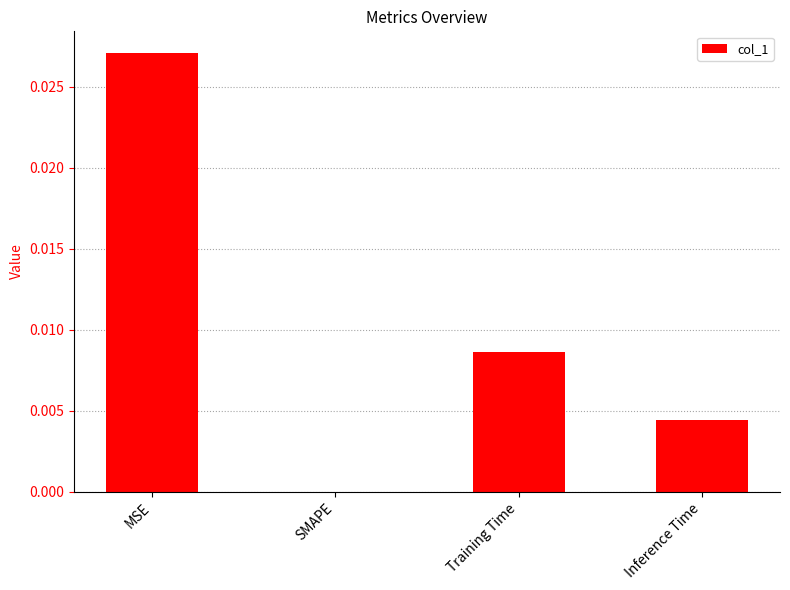

Between Training Time and SMAPE, which is larger?

Training Time